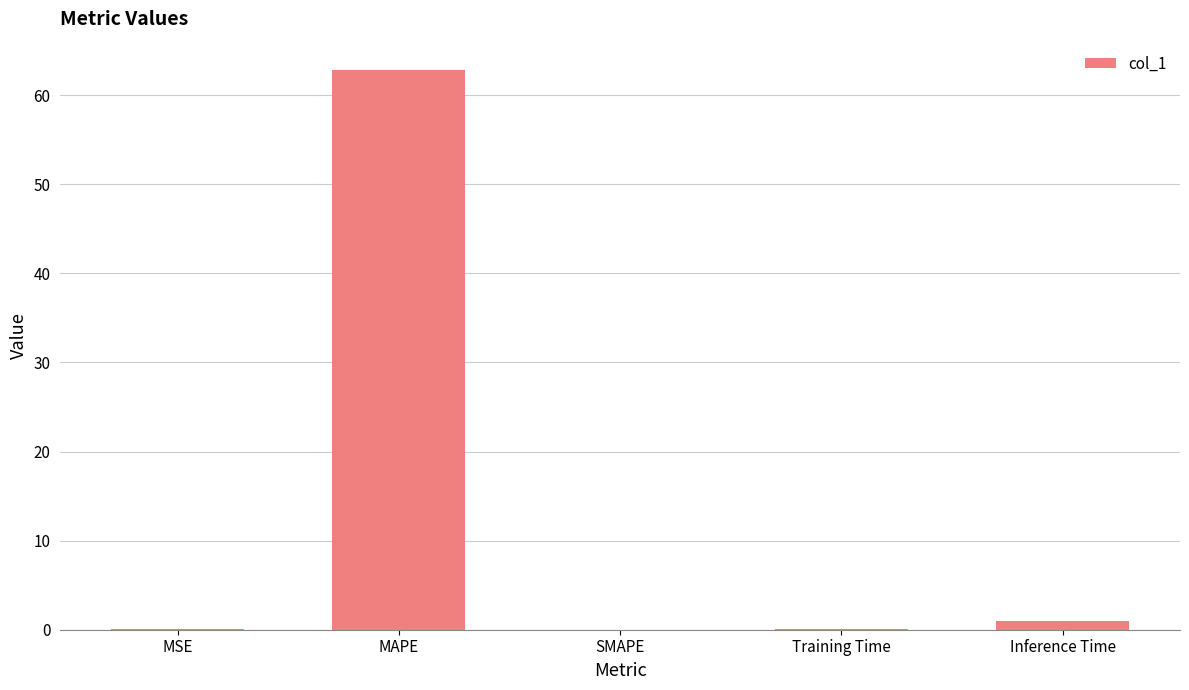

Read the value at MAPE.

62.9